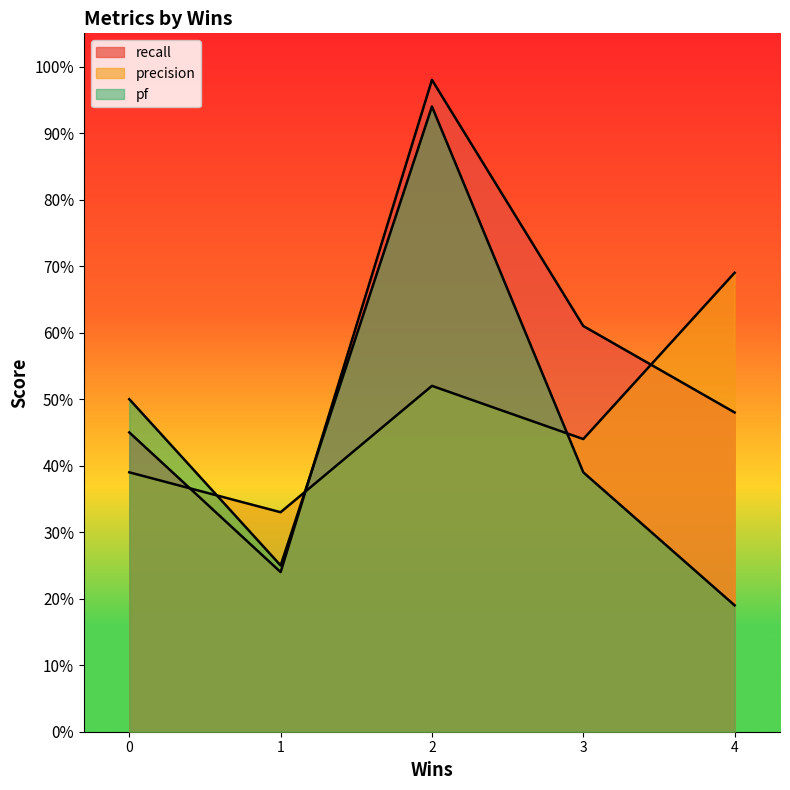

Count the number of categories in the chart.

5